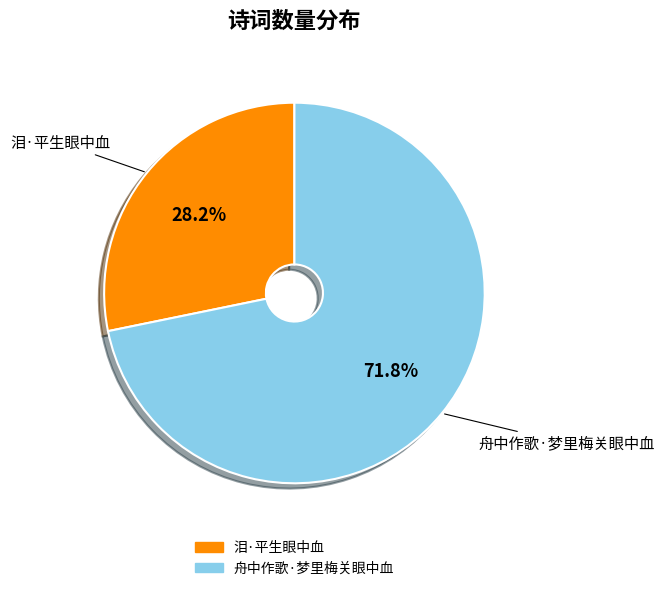

To the nearest percent, what percentage of the pie is 泪·平生眼中血?

28%